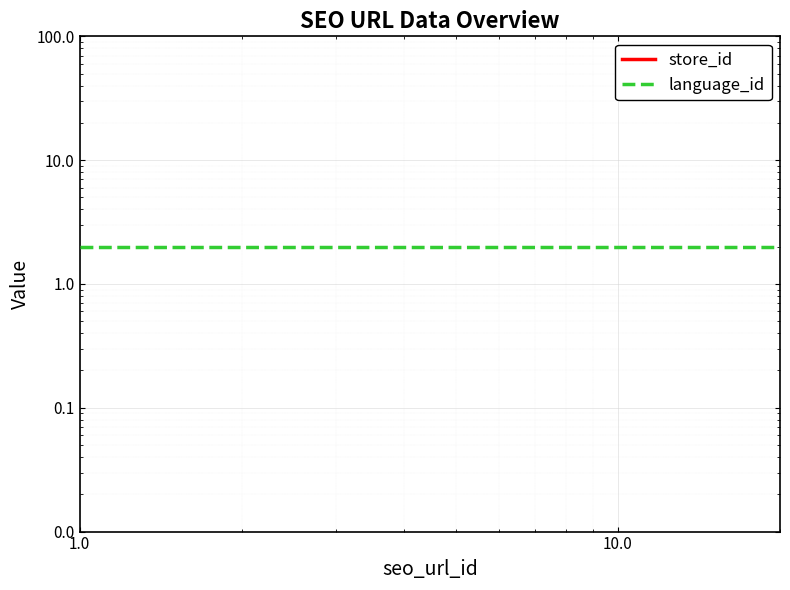

Which series has the largest total across all categories?

language_id